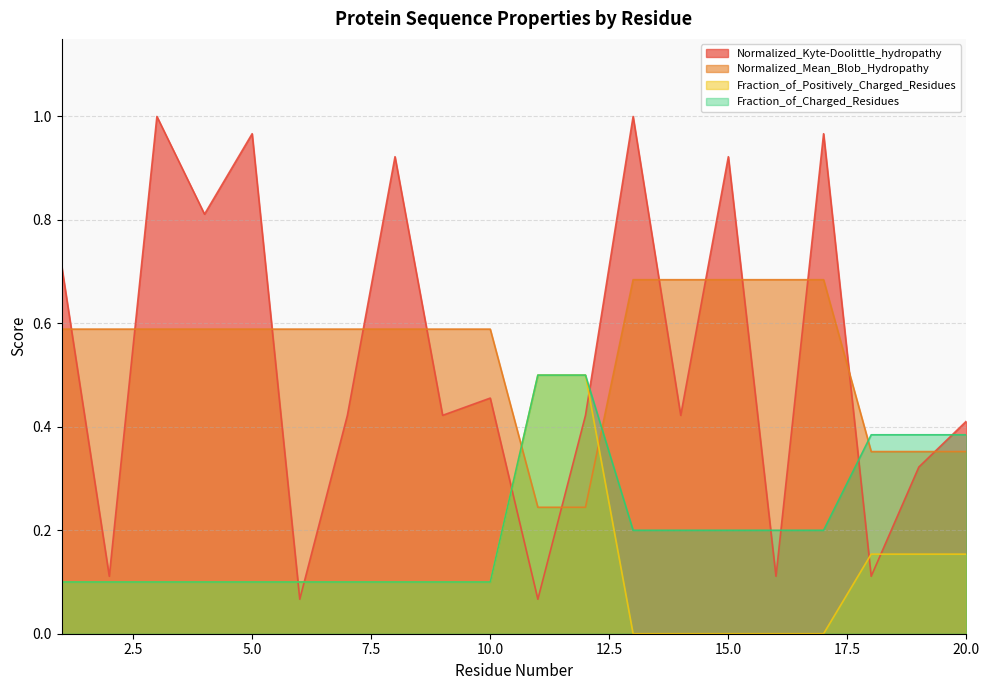

Reading left to right, transcribe all the data shown in this chart.

Normalized_Kyte-Doolittle_hydropathy: 0.7	0.1	1.0	0.8	1.0	0.1	0.4	0.9	0.4	0.5	0.1	0.4	1.0	0.4	0.9	0.1	1.0	0.1	0.3	0.4
Normalized_Mean_Blob_Hydropathy: 0.6	0.6	0.6	0.6	0.6	0.6	0.6	0.6	0.6	0.6	0.2	0.2	0.7	0.7	0.7	0.7	0.7	0.4	0.4	0.4
Fraction_of_Positively_Charged_Residues: 0.1	0.1	0.1	0.1	0.1	0.1	0.1	0.1	0.1	0.1	0.5	0.5	0.0	0.0	0.0	0.0	0.0	0.2	0.2	0.2
Fraction_of_Charged_Residues: 0.1	0.1	0.1	0.1	0.1	0.1	0.1	0.1	0.1	0.1	0.5	0.5	0.2	0.2	0.2	0.2	0.2	0.4	0.4	0.4